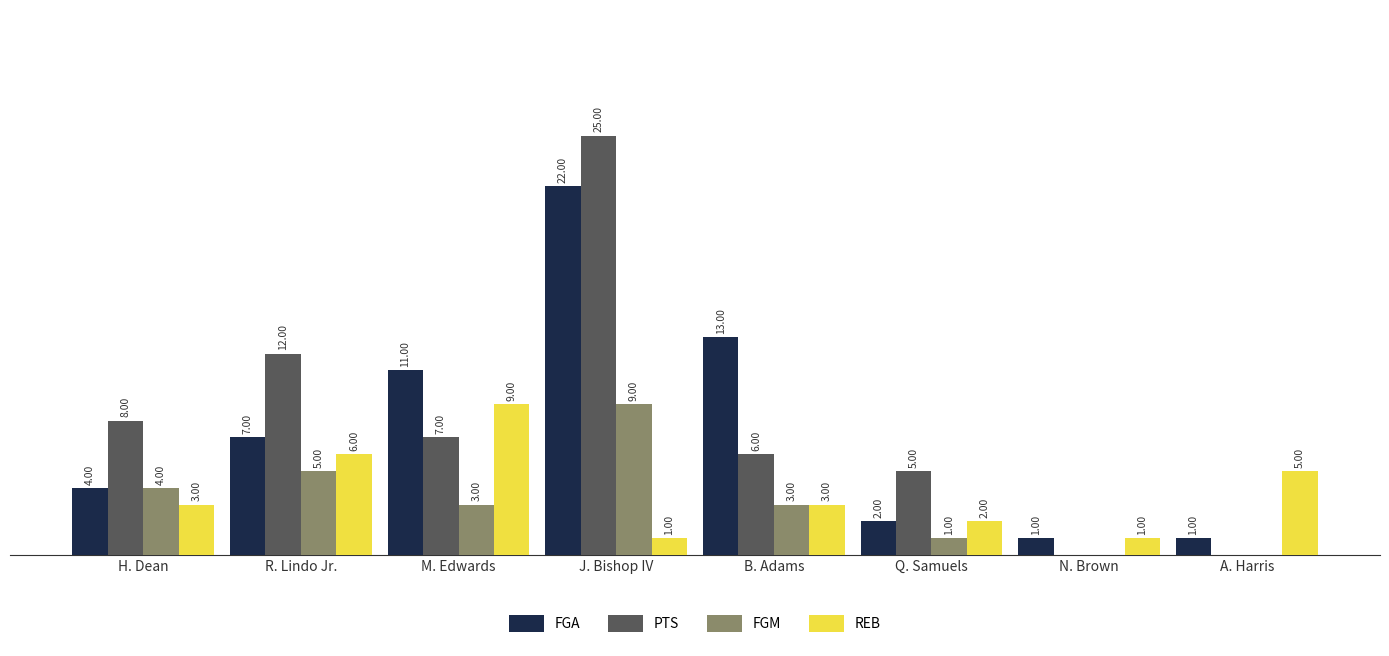

At which label does REB reach its peak?

M. Edwards